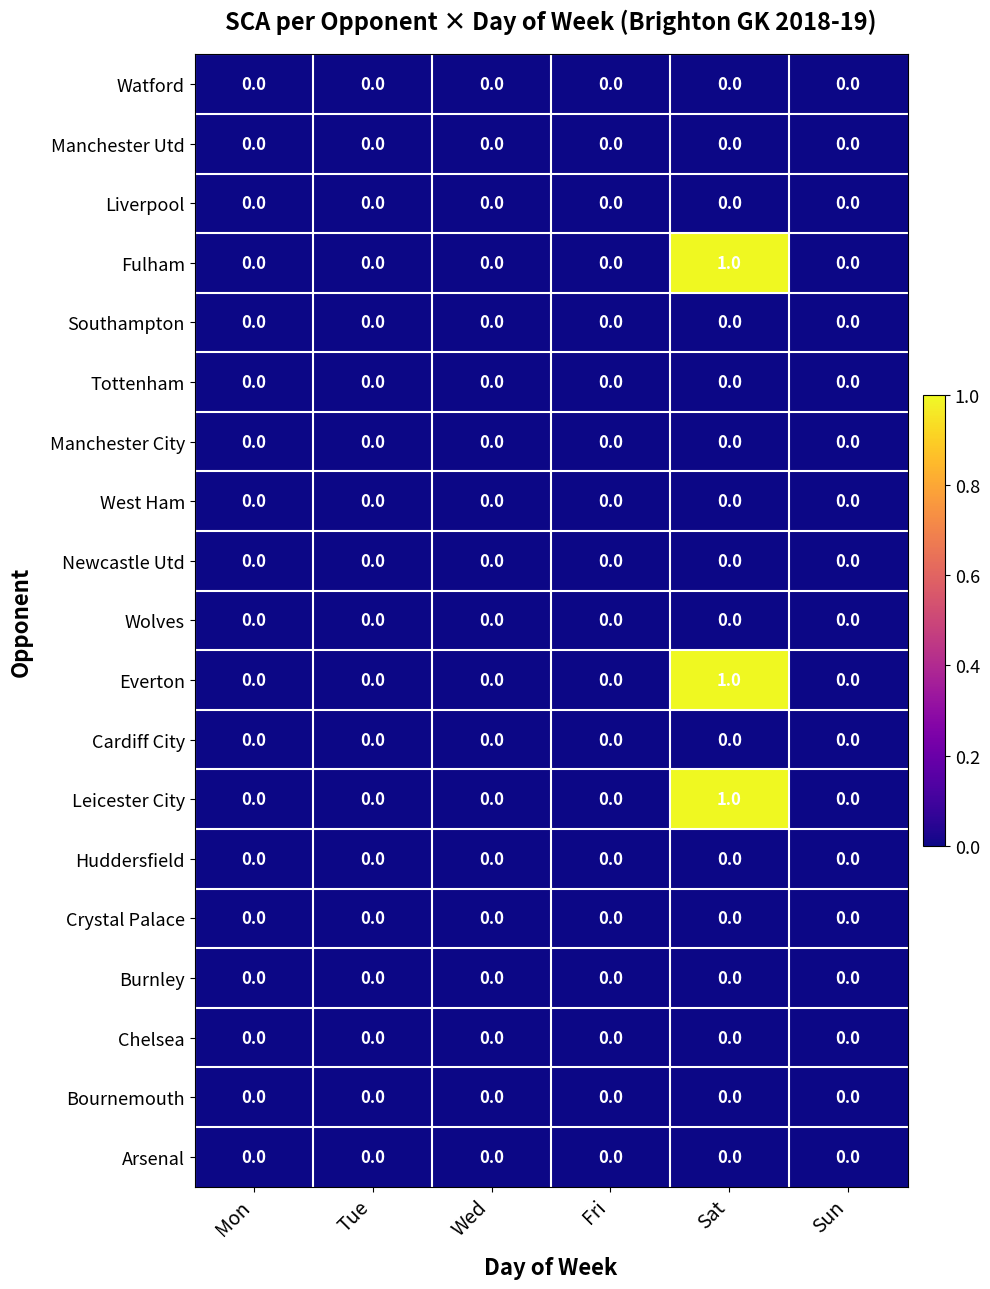

The Manchester Utd series shows 0 at Sun. True or false?

True